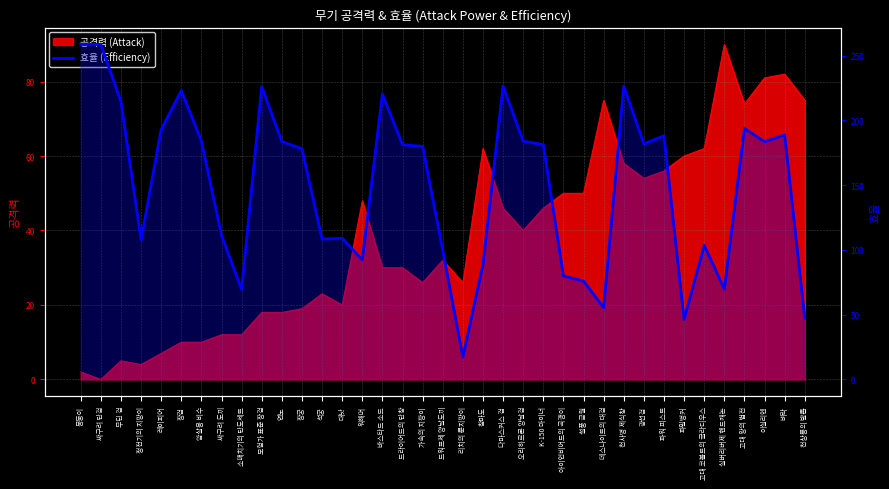

What is the label of the 9th point from the left?

소매치기의 단도세트